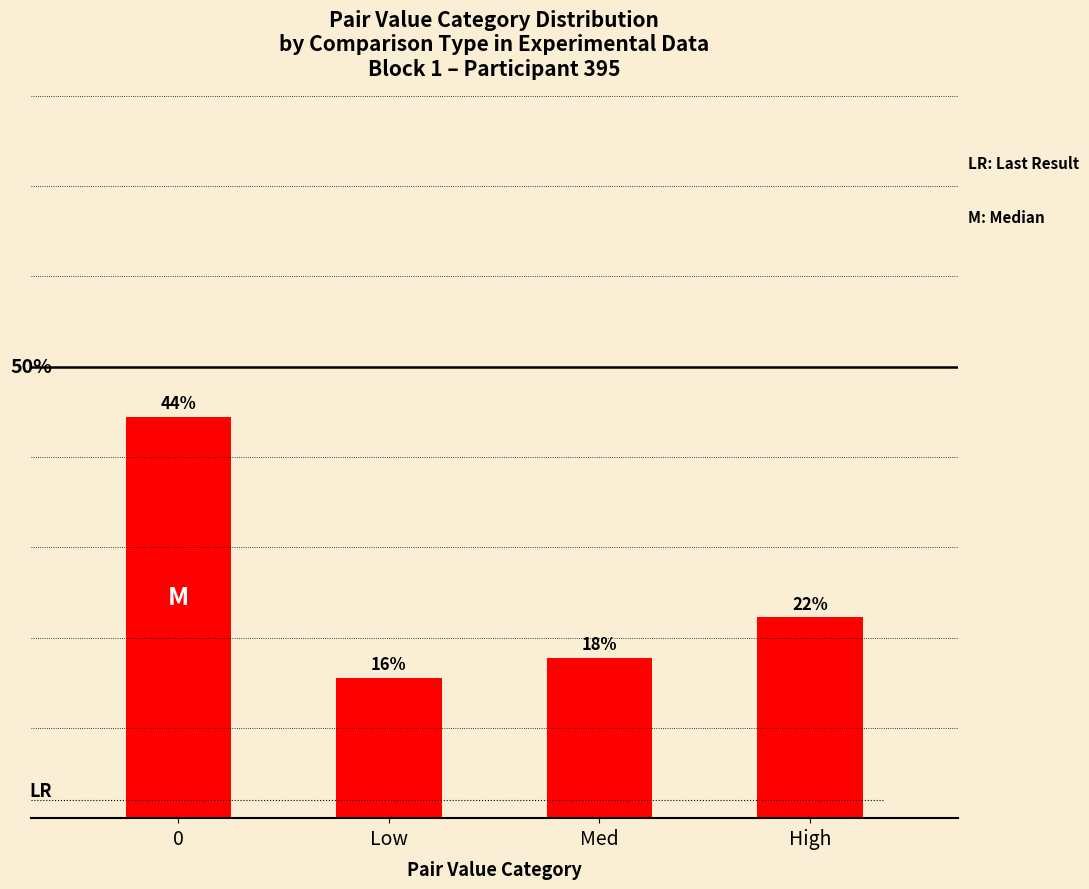

Reading right to left, transcribe all the data shown in this chart.

22.2	17.8	15.6	44.4